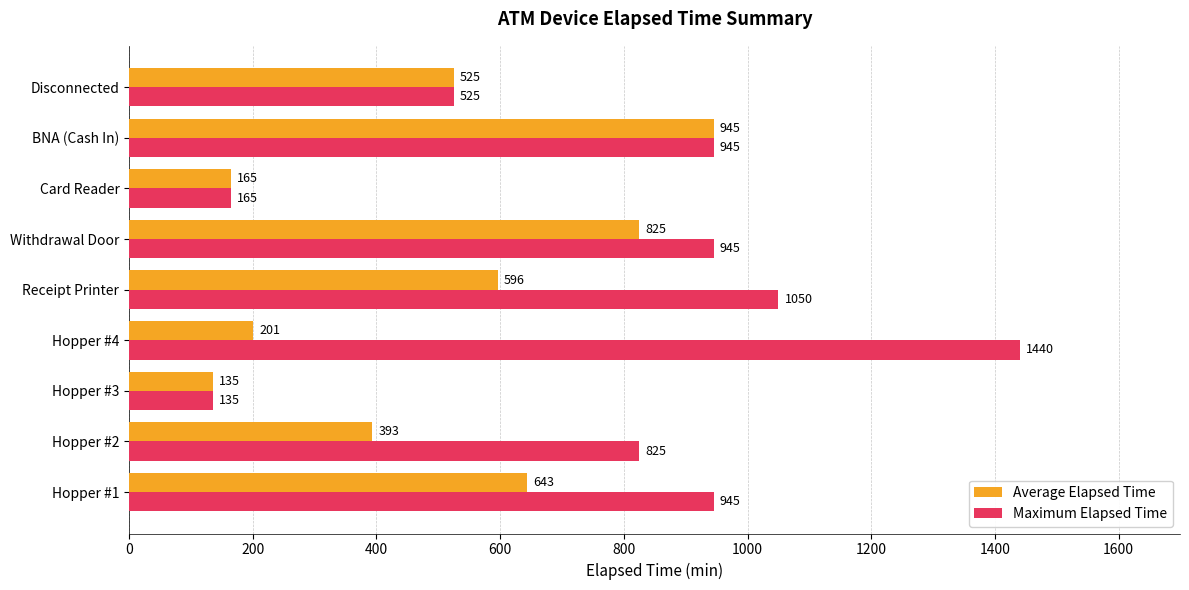

What is the sum of all Maximum Elapsed Time values?

6975.0